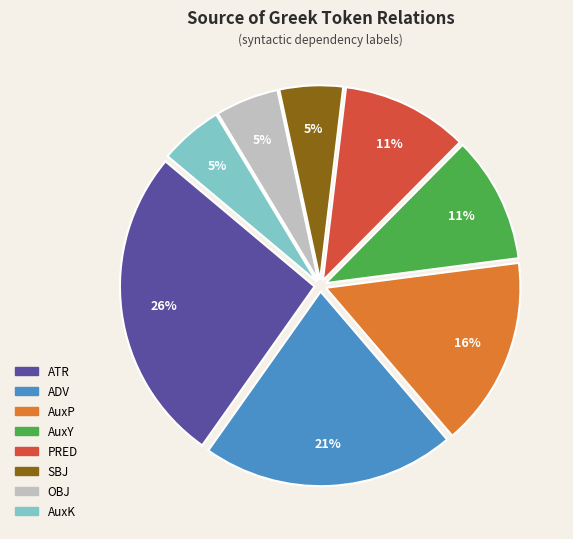

To the nearest percent, what percentage of the pie is AuxY?

11%